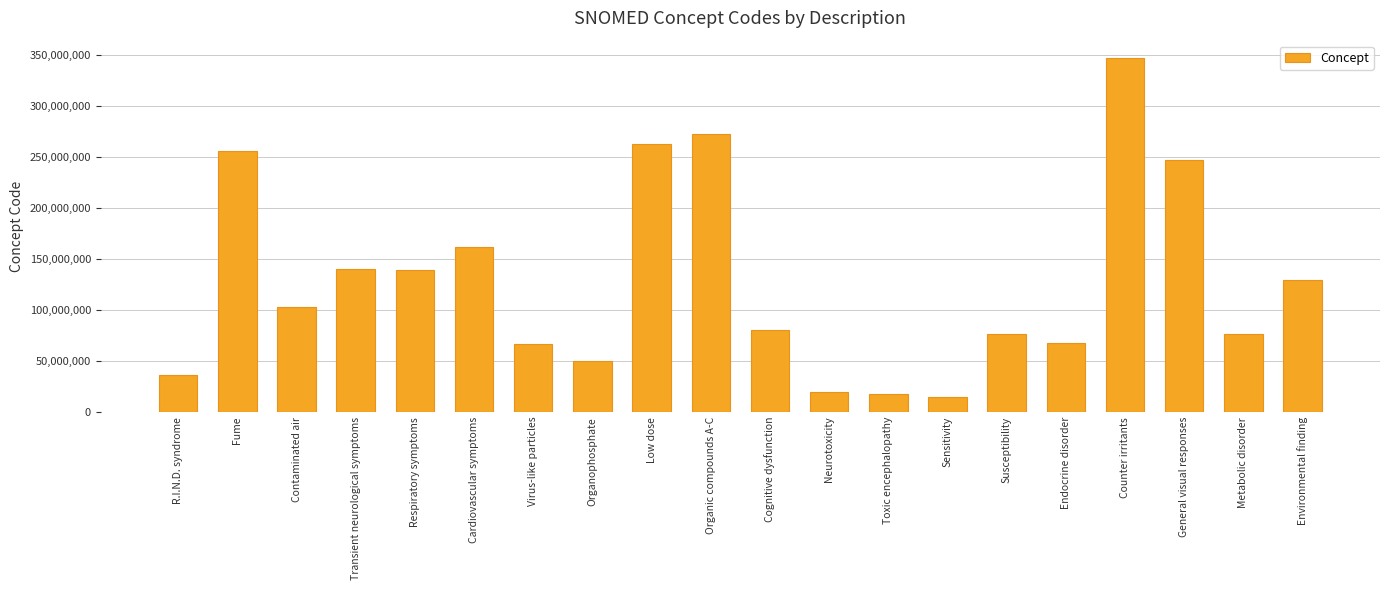

What is the difference between the maximum and minimum values?

331605004